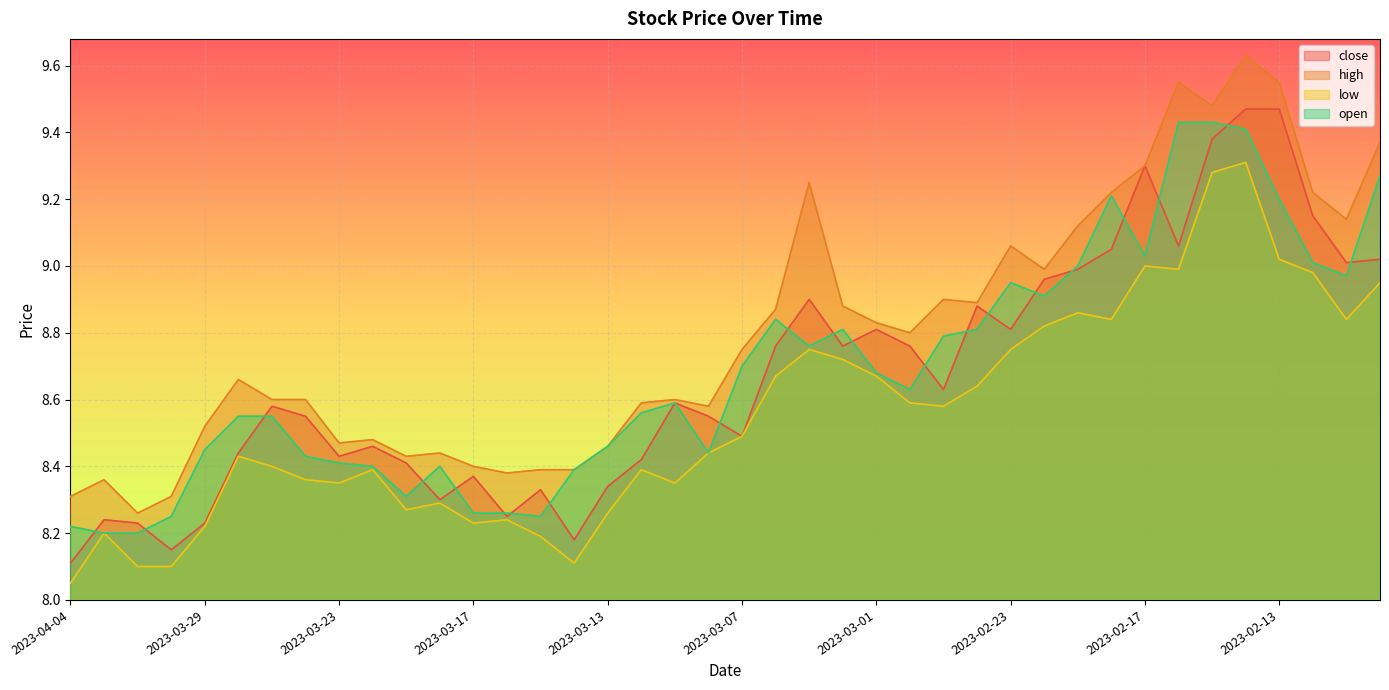

True or false: close has more than 1 points higher than both neighbors.

True